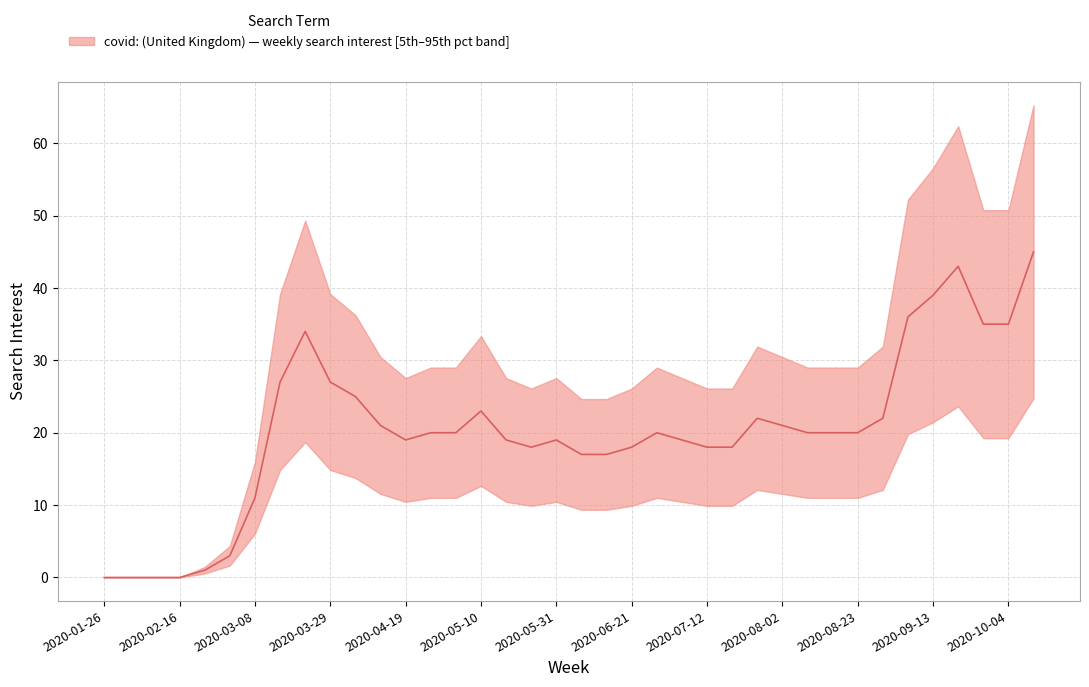

At which label is the value closest to 22?

2020-07-26